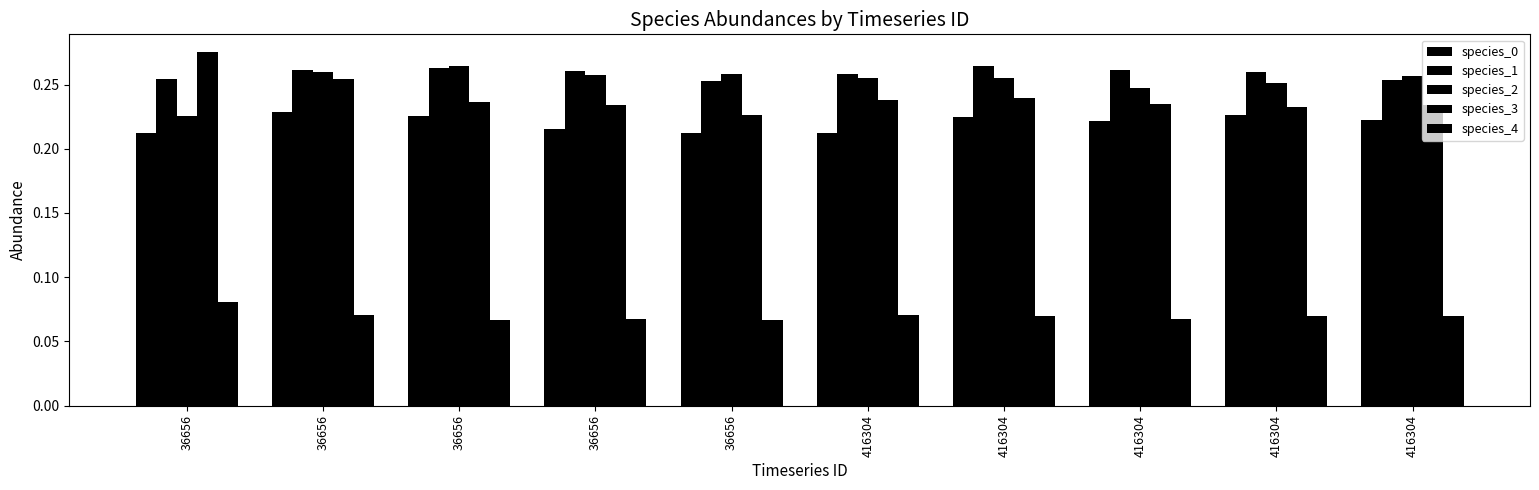

How many series are shown in this chart?

5